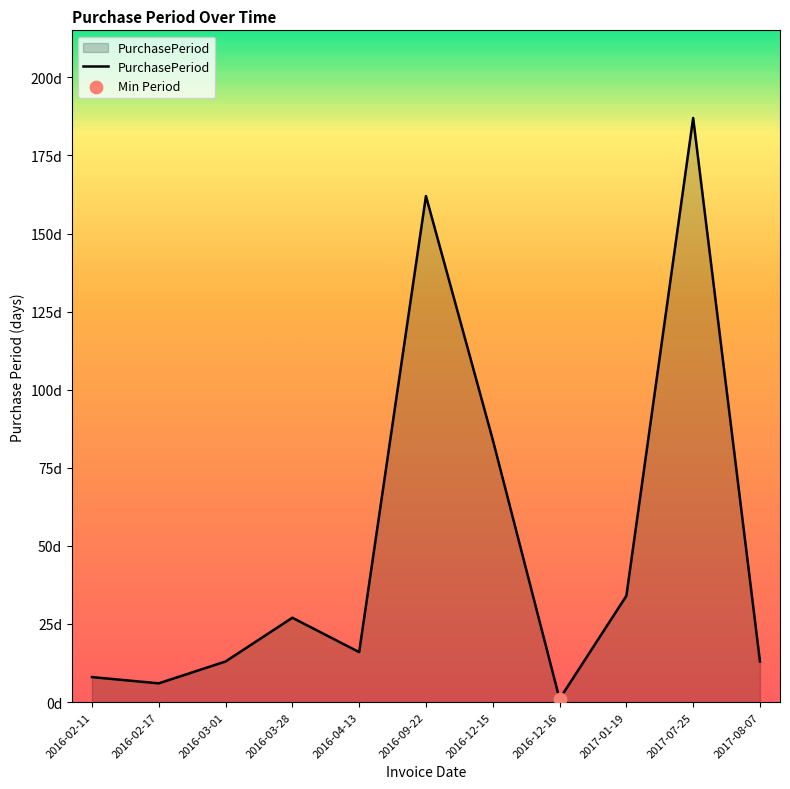

Approximately how many times larger is the value at 2017-08-07 compared to 2016-02-17?

2.2